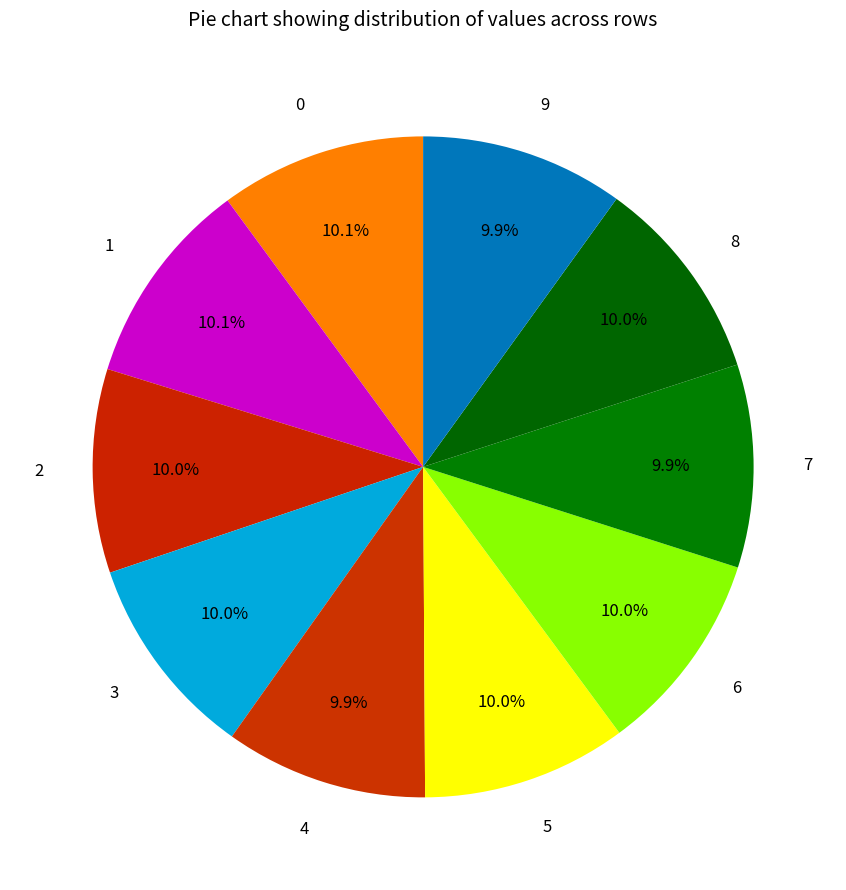

Does 8 account for over 50% of the chart?

No